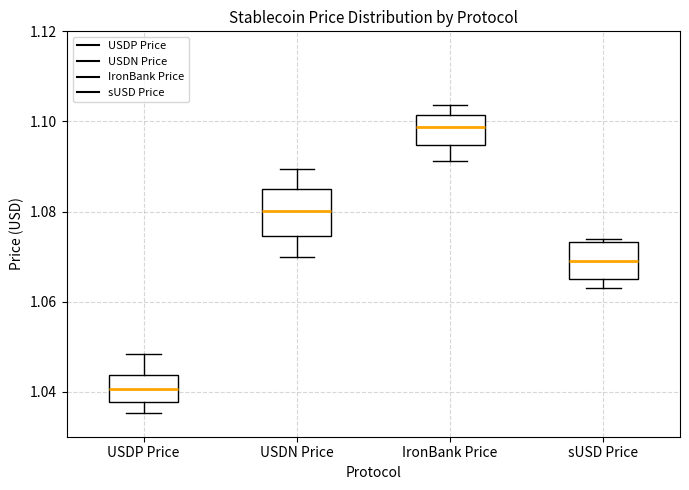

Which box's median line is the highest?

IronBank Price